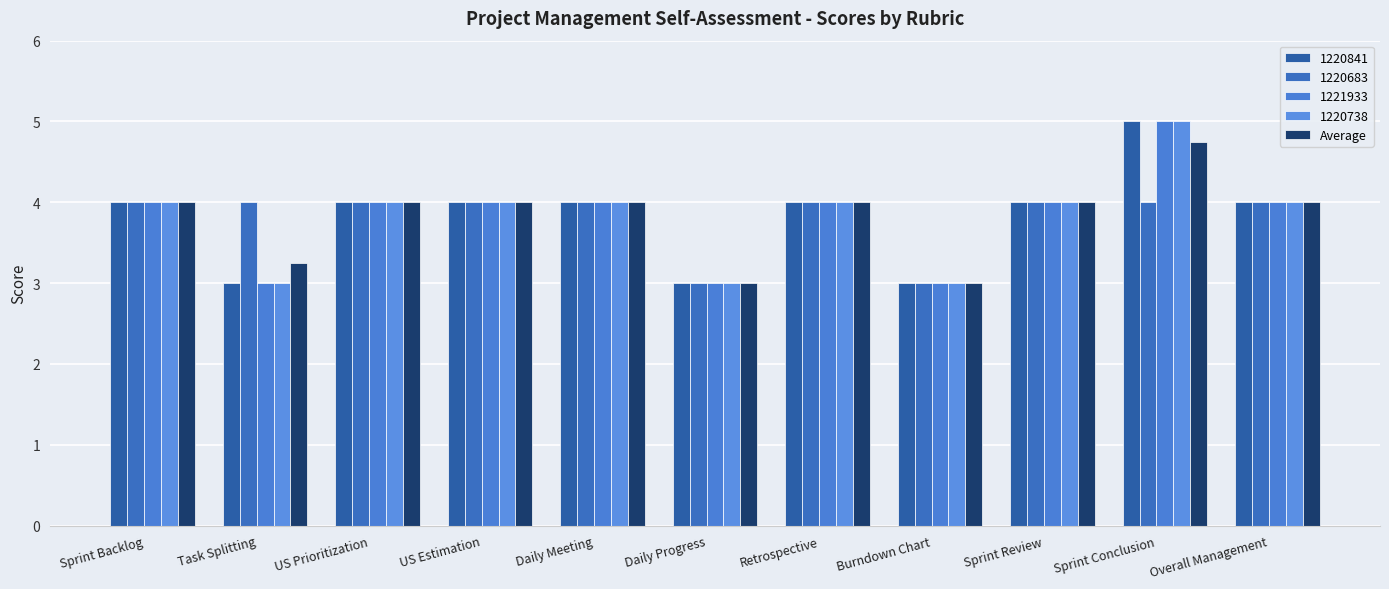

What is the label of the 4th bar from the right?

Burndown Chart